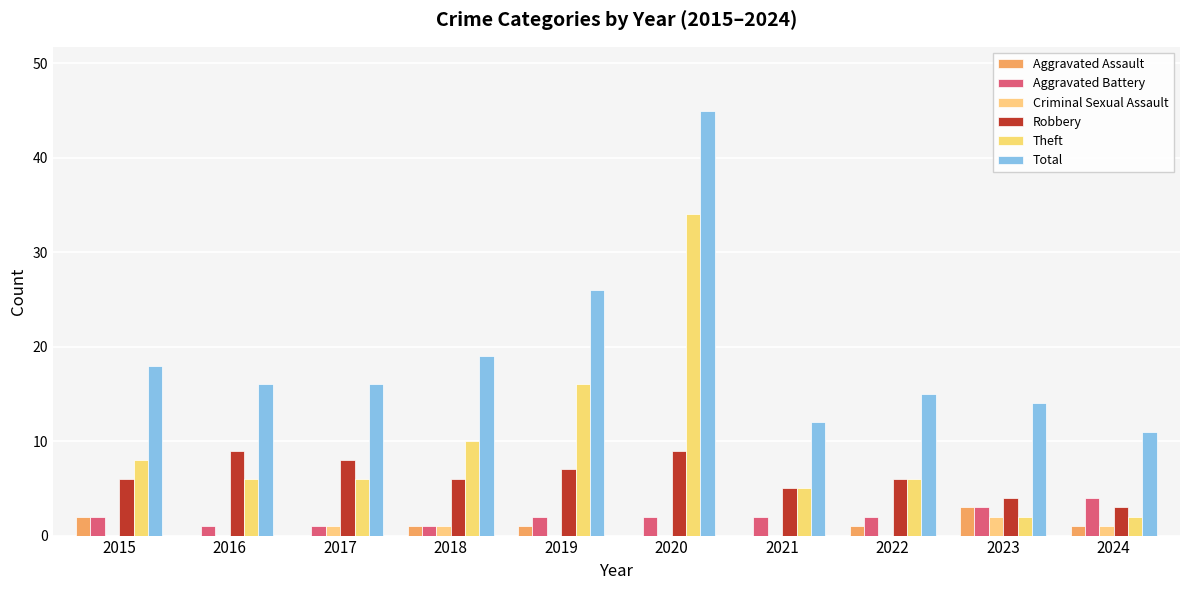

How many series are shown in this chart?

6